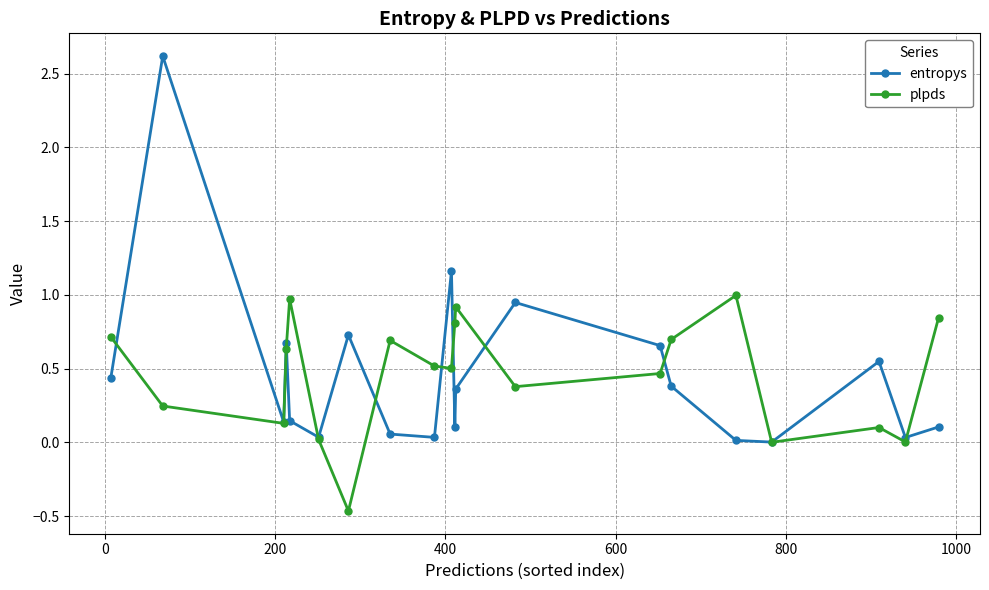

In plpds, how many points are higher than both neighbors (excluding endpoints)?

5